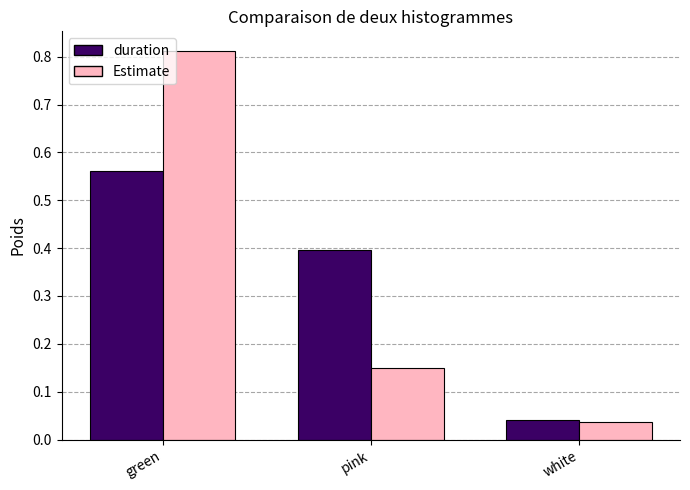

What is the sum of all Estimate values?

1.0